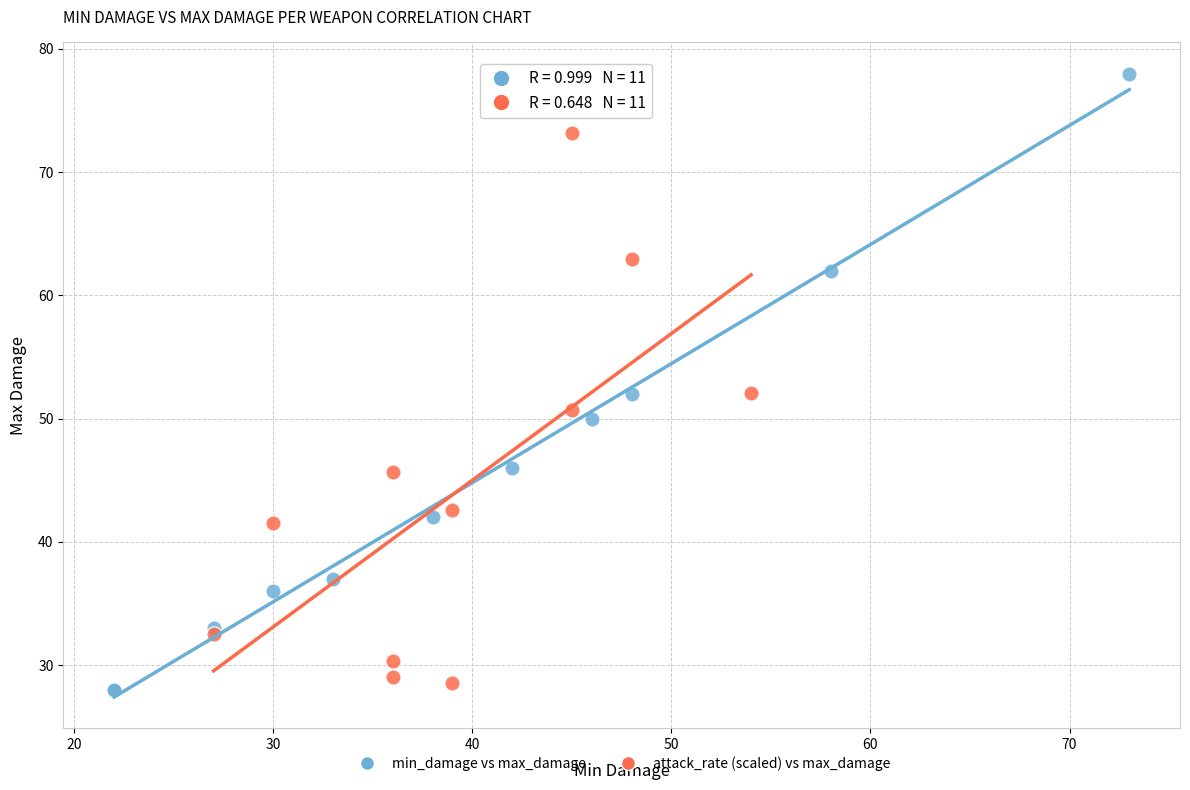

What are all the series names shown in the legend?

min_damage vs max_damage, attack_rate (scaled) vs max_damage